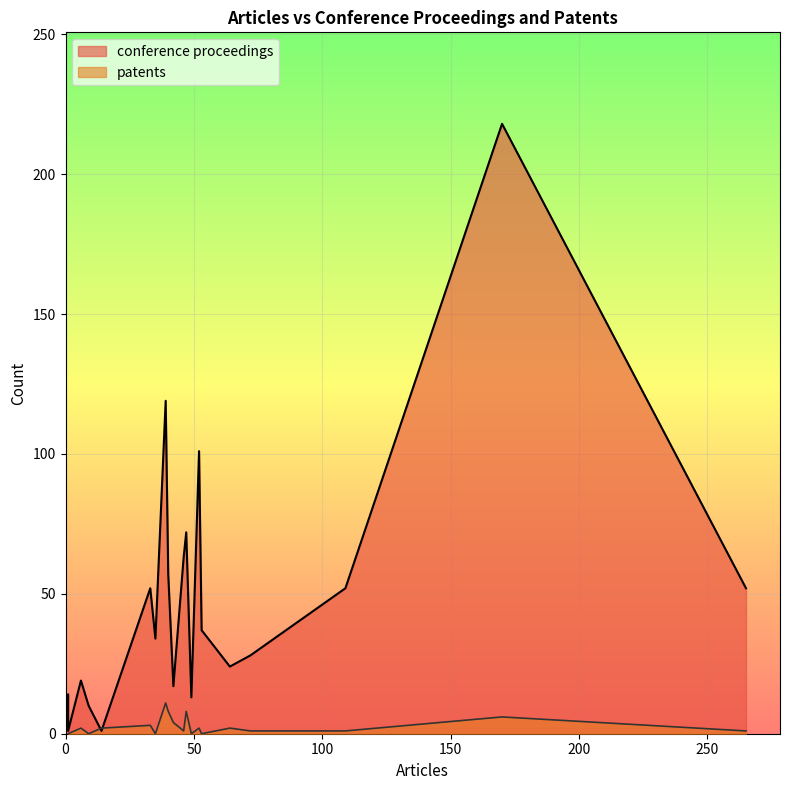

Is the value of conference proceedings at 9 greater than the value of patents at 35?

Yes